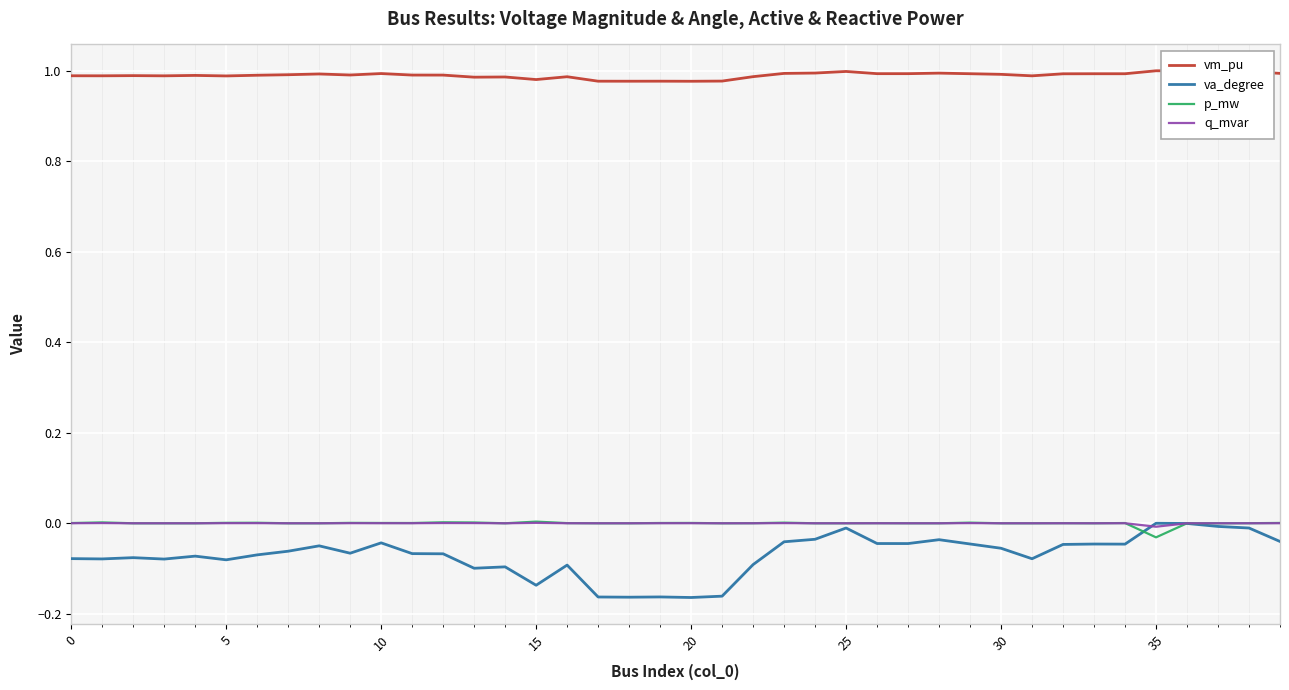

True or false: vm_pu and va_degree cross at least once.

False